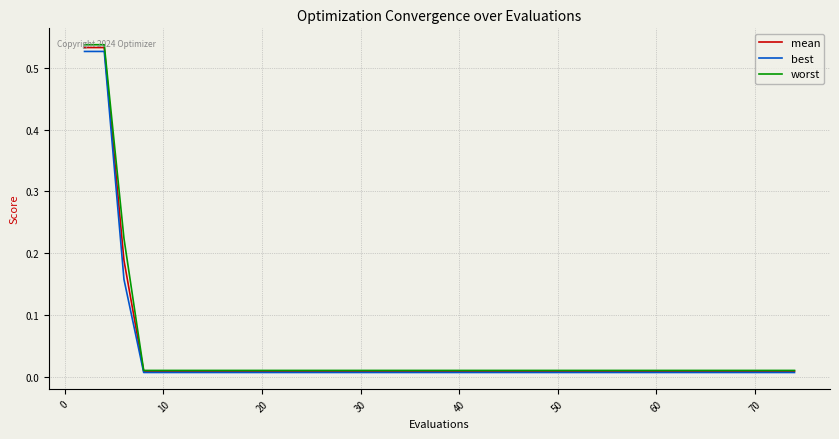

Which series has the widest spread of values?

worst